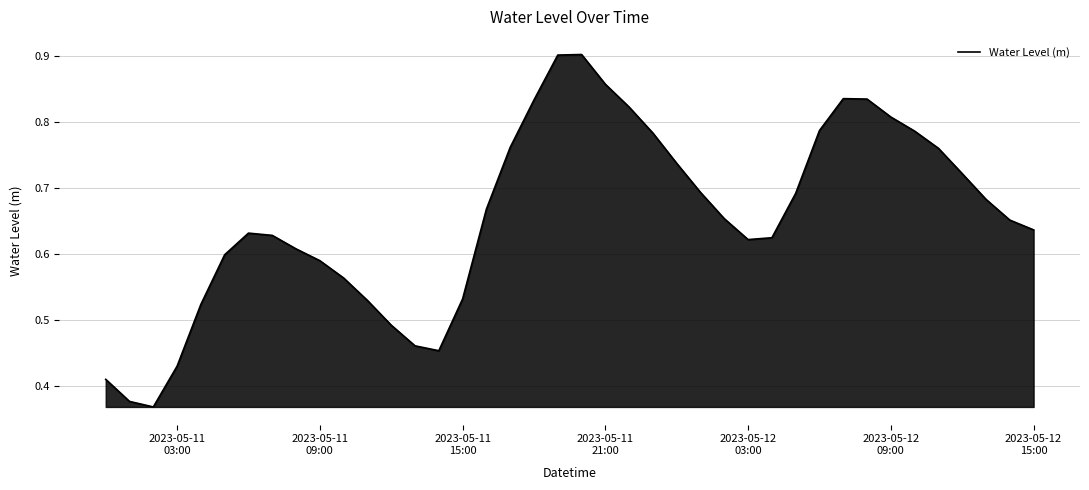

True or false: there are more than 2 points higher than both neighbors.

True